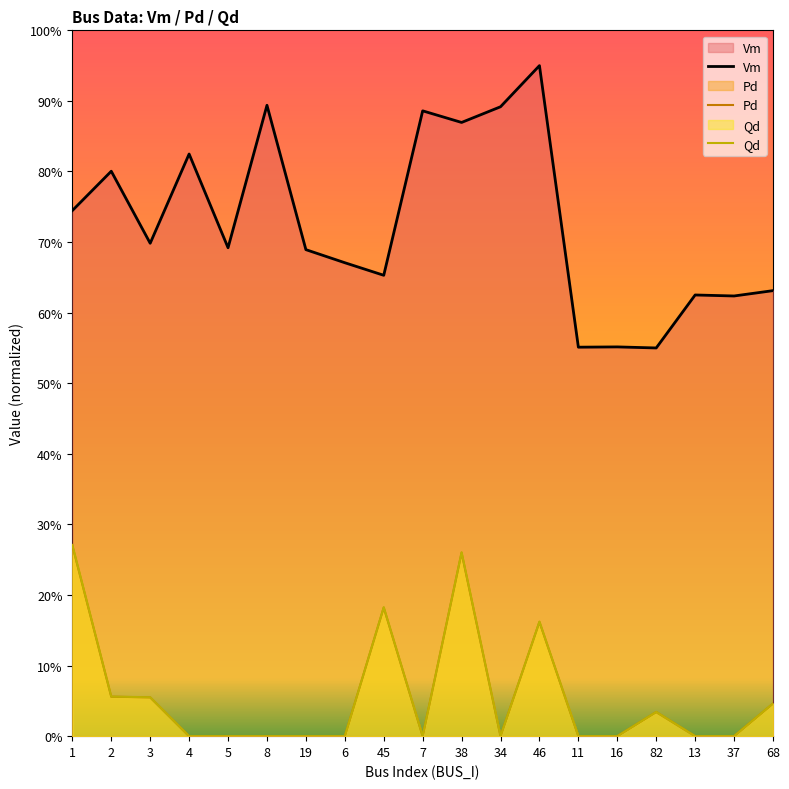

The Qd series shows 8.1 at 1. True or false?

False